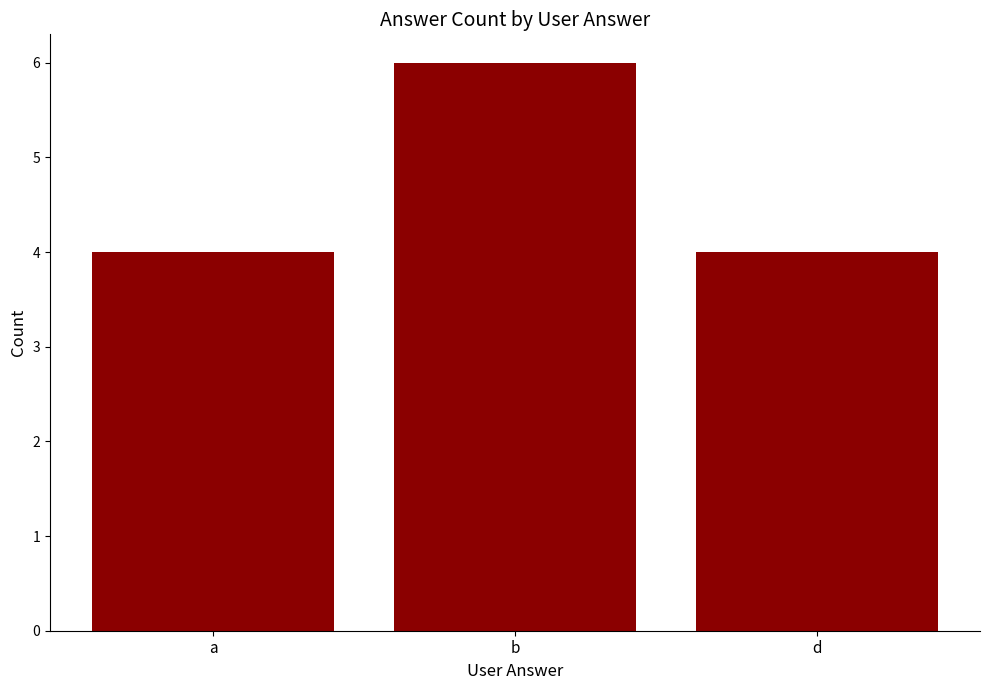

Approximately how many times larger is the value at b compared to d?

1.5